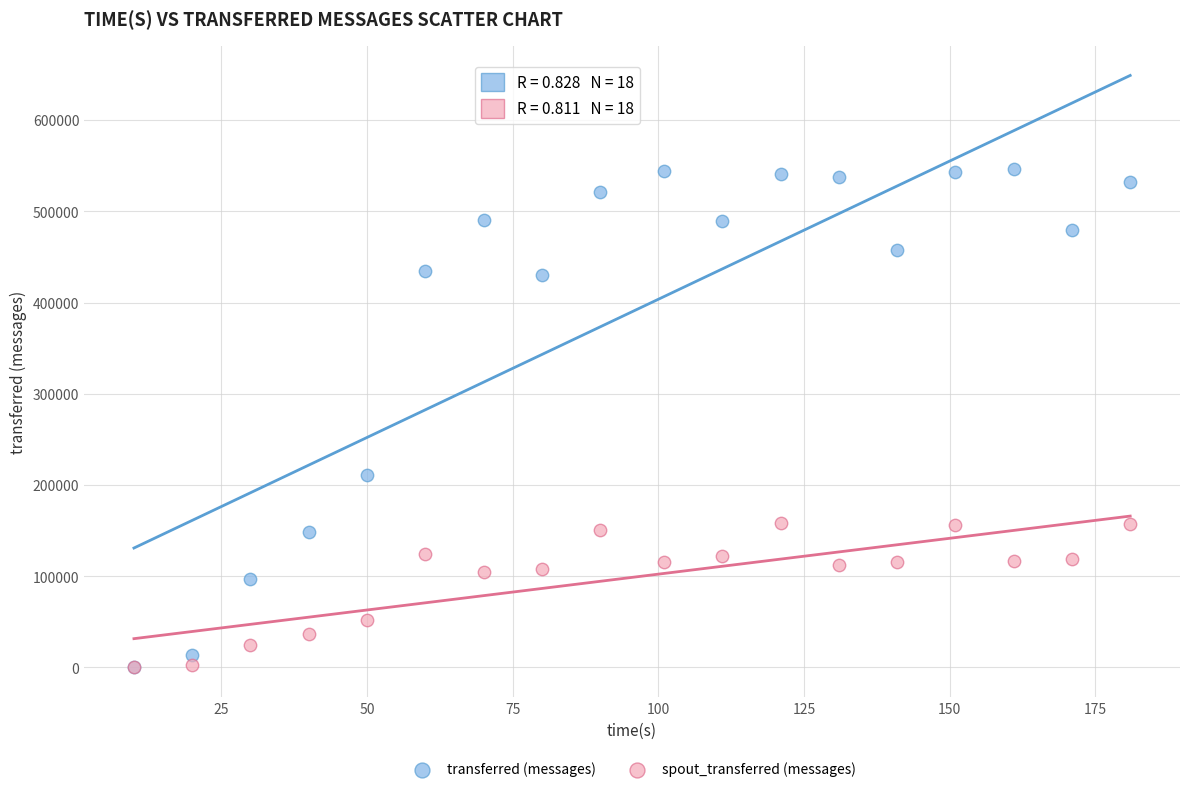

In the transferred (messages) series, what Y value is closest to 273410?

211360